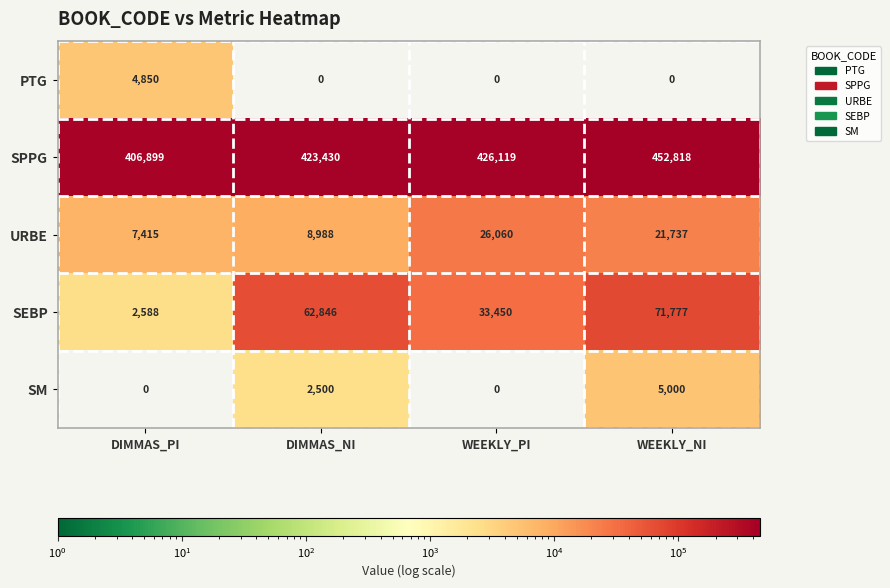

Reading left to right, extract all data points from this chart.

PTG: 4850	0	0	0
SPPG: 406899	423430	426119	452818
URBE: 7415	8988	26060	21737
SEBP: 2588	62846	33450	71777
SM: 0	2500	0	5000